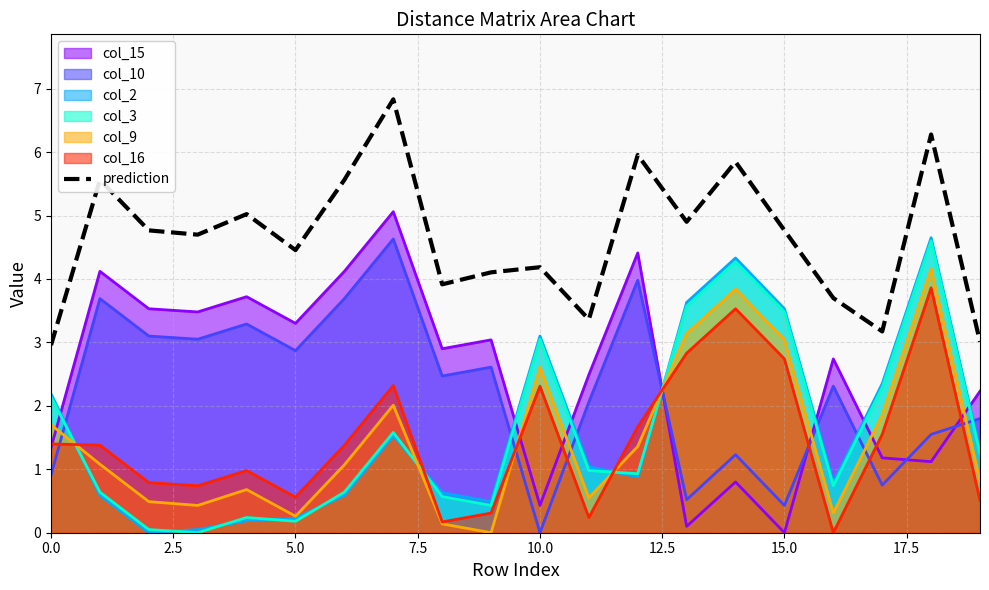

How many points are higher than both their immediate neighbors (excluding endpoints)?

7